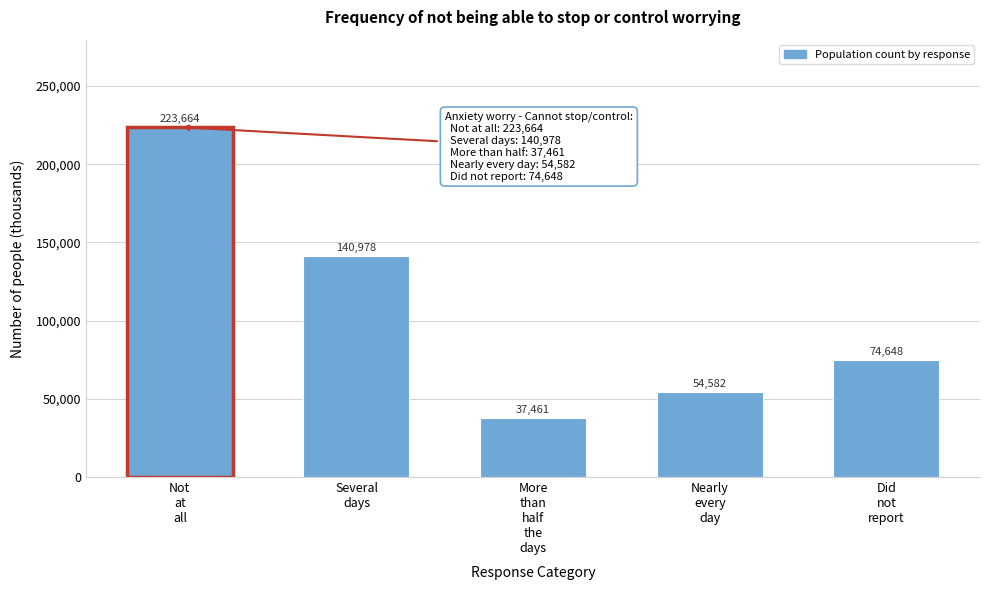

Reading left to right, extract all data points from this chart.

223664	140978	37461	54582	74648